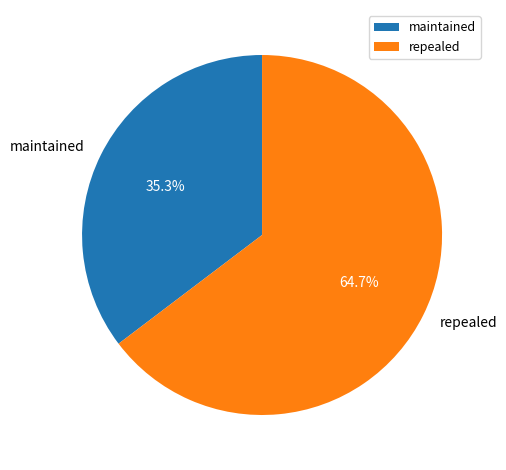

Which slice is the largest?

repealed